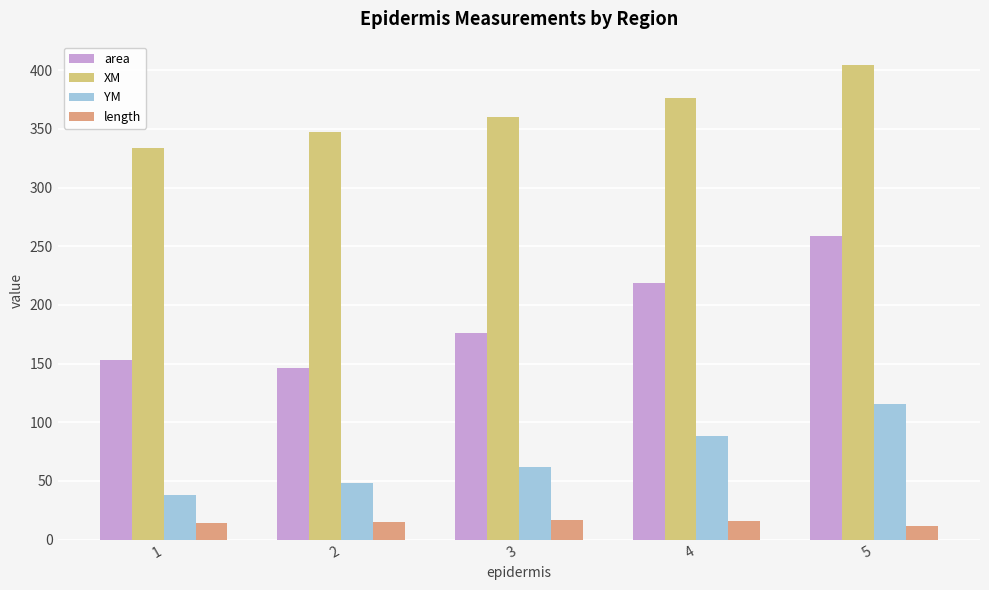

What is the value of the length bar at the 4th from the left?

16.1